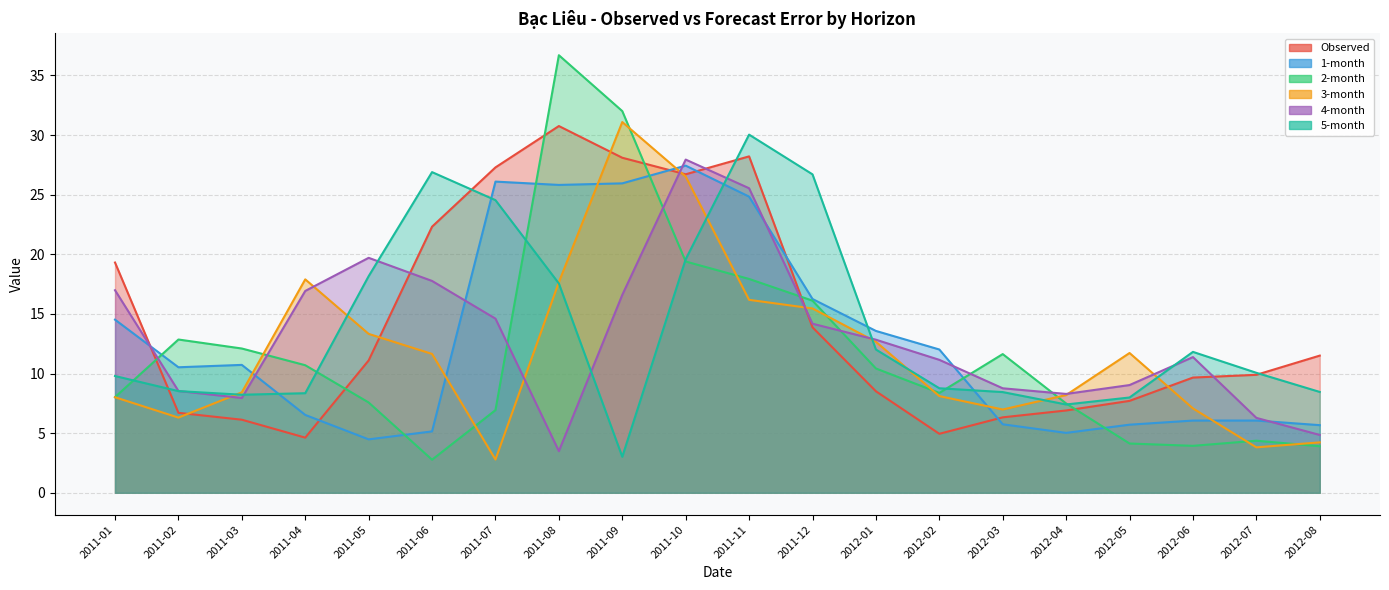

True or false: Observed has a value of 13.6 at 2011-06.

False